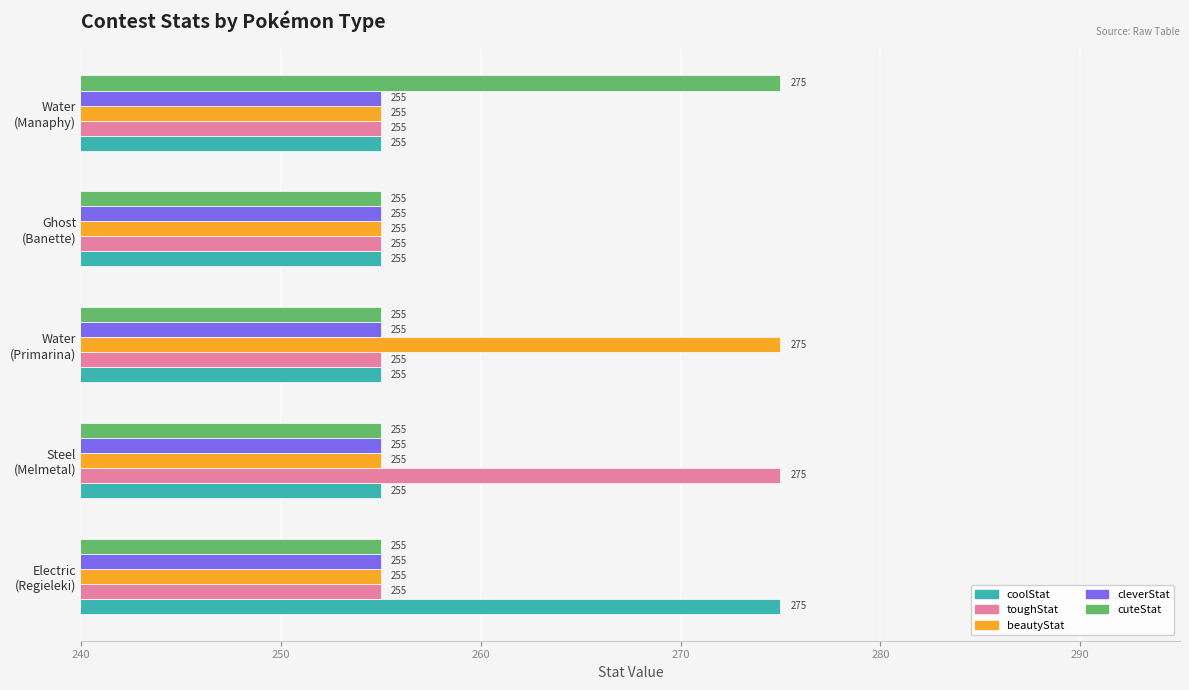

What is the smallest value displayed?

255